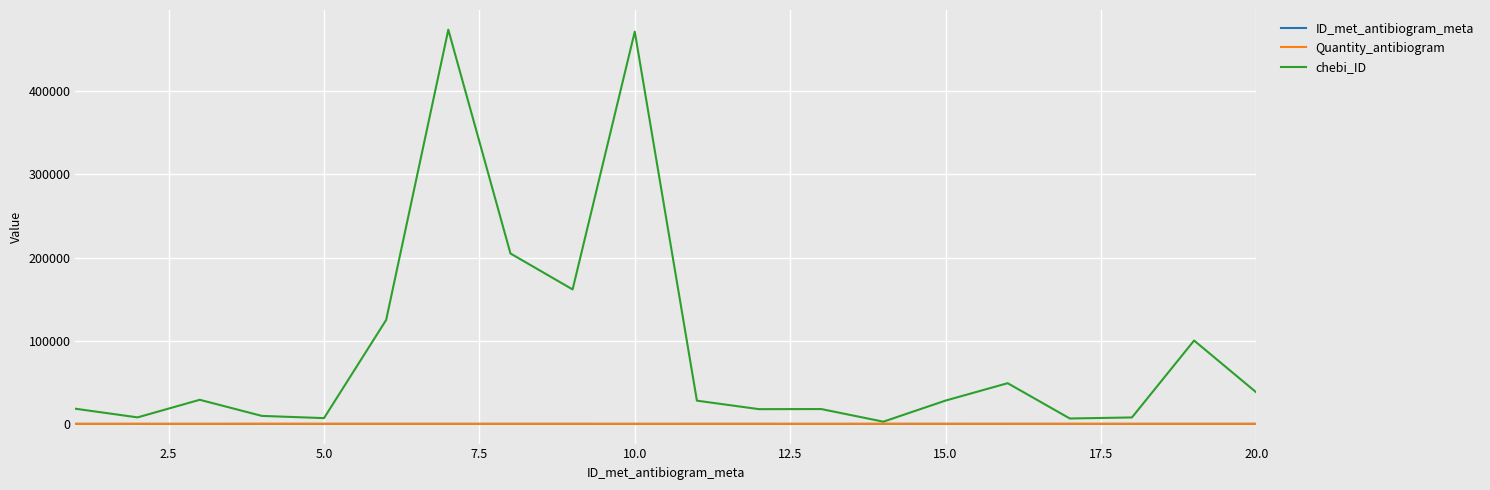

In chebi_ID, how many points are lower than both neighbors (excluding endpoints)?

6